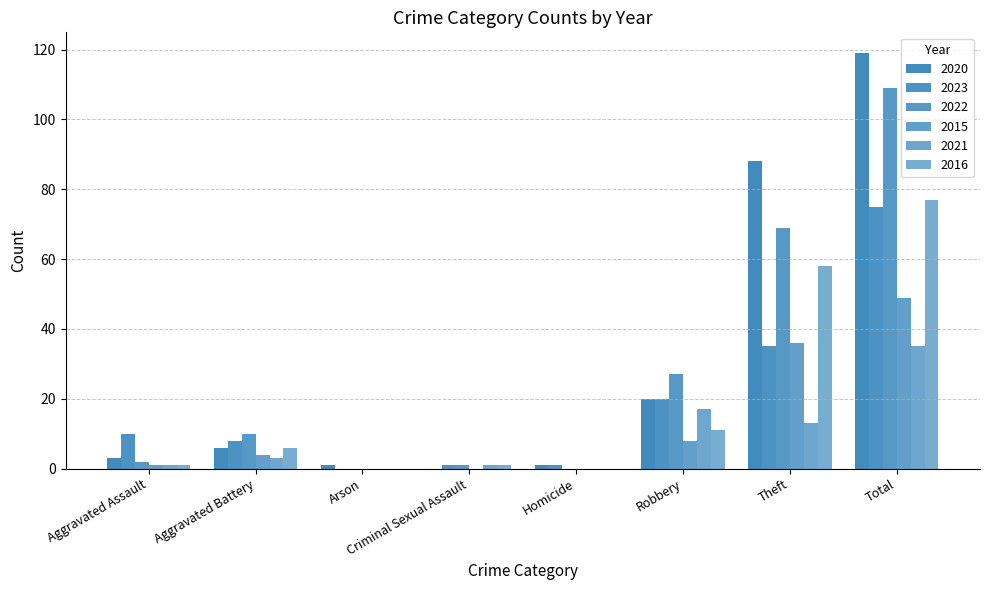

Count the number of categories in the chart.

8